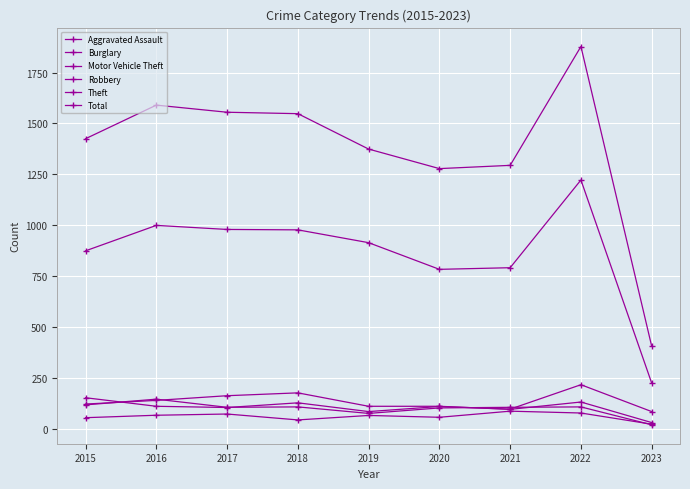

Is it true that Total equals 1374 at 2019?

True